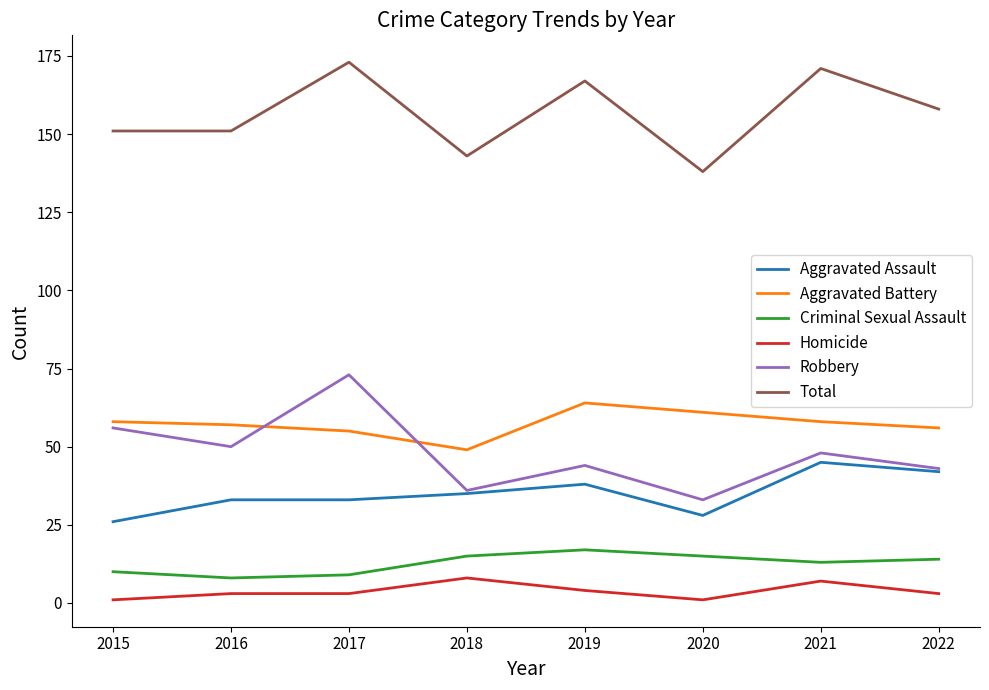

How many Aggravated Assault values are between 33 and 42?

5